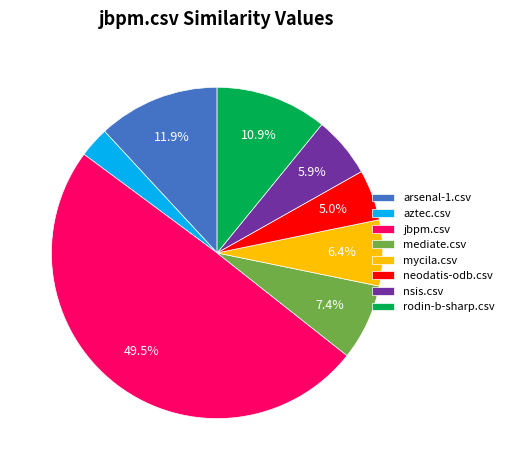

Between neodatis-odb.csv and mediate.csv, which is larger?

mediate.csv